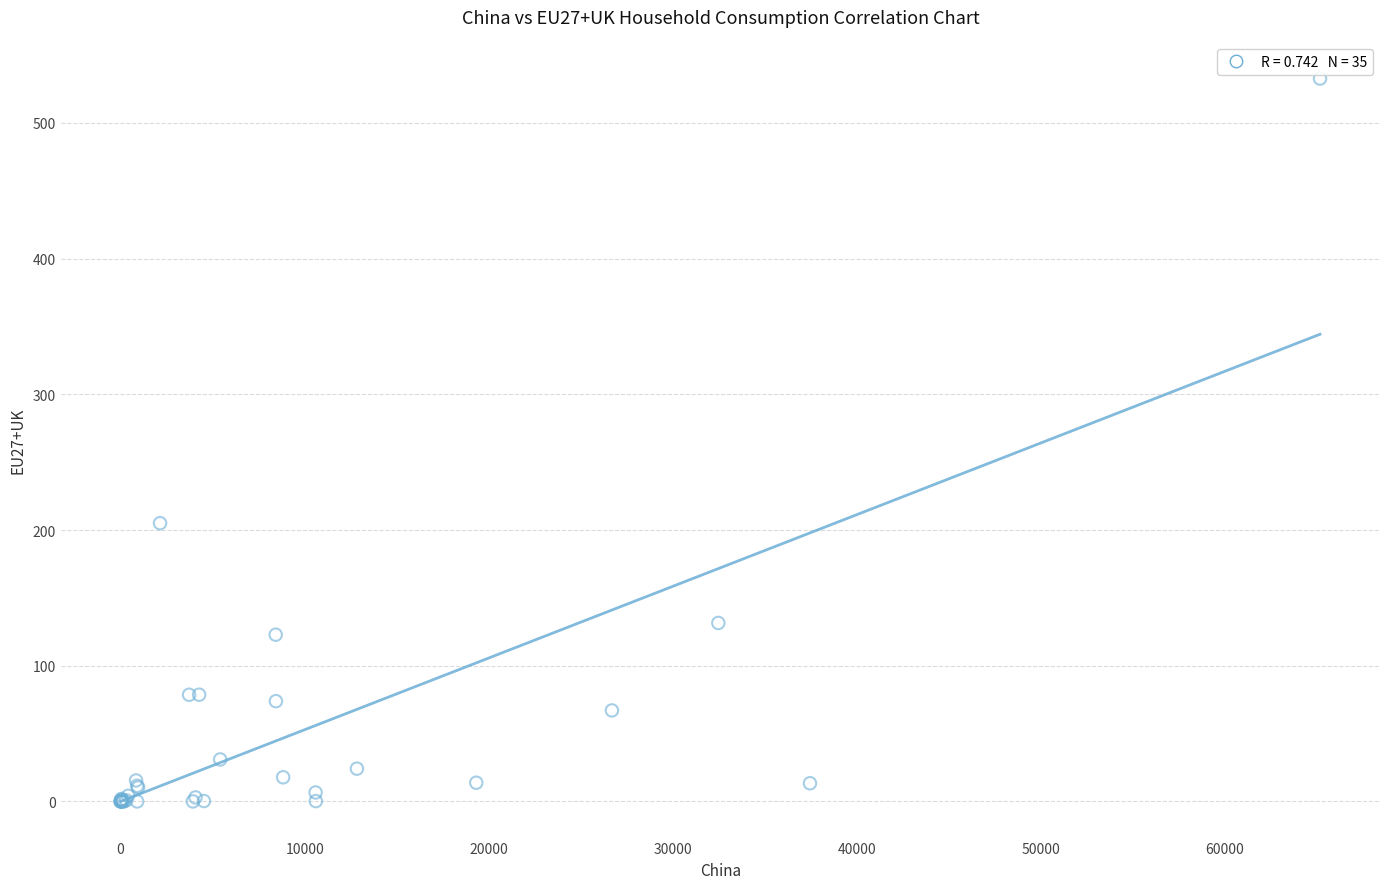

What Y value in the scatter plot is closest to 266?

205.1